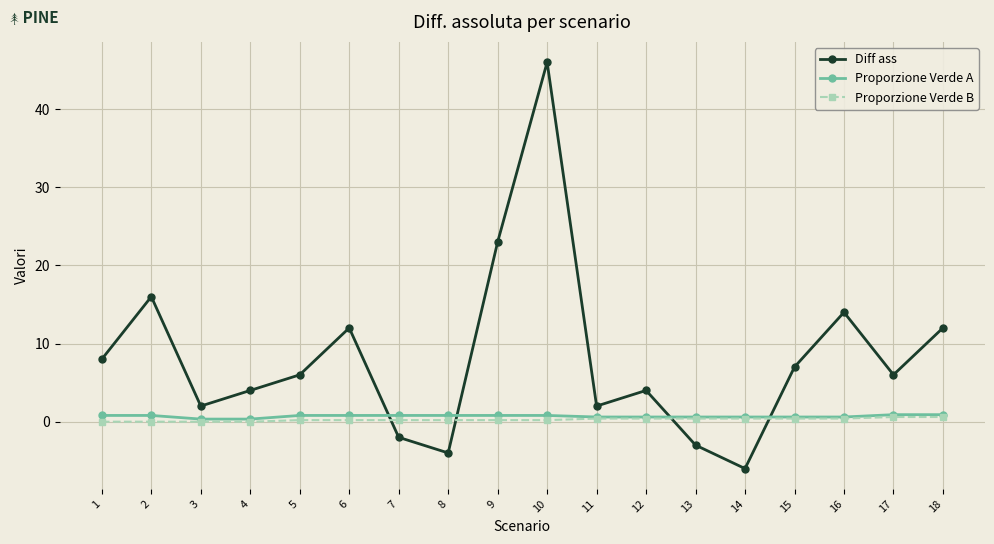

What is the greatest value displayed?

46.0